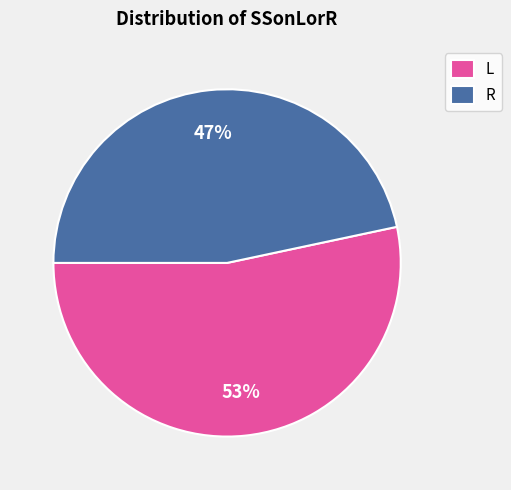

Rank the categories by value from lowest to highest.

R, L